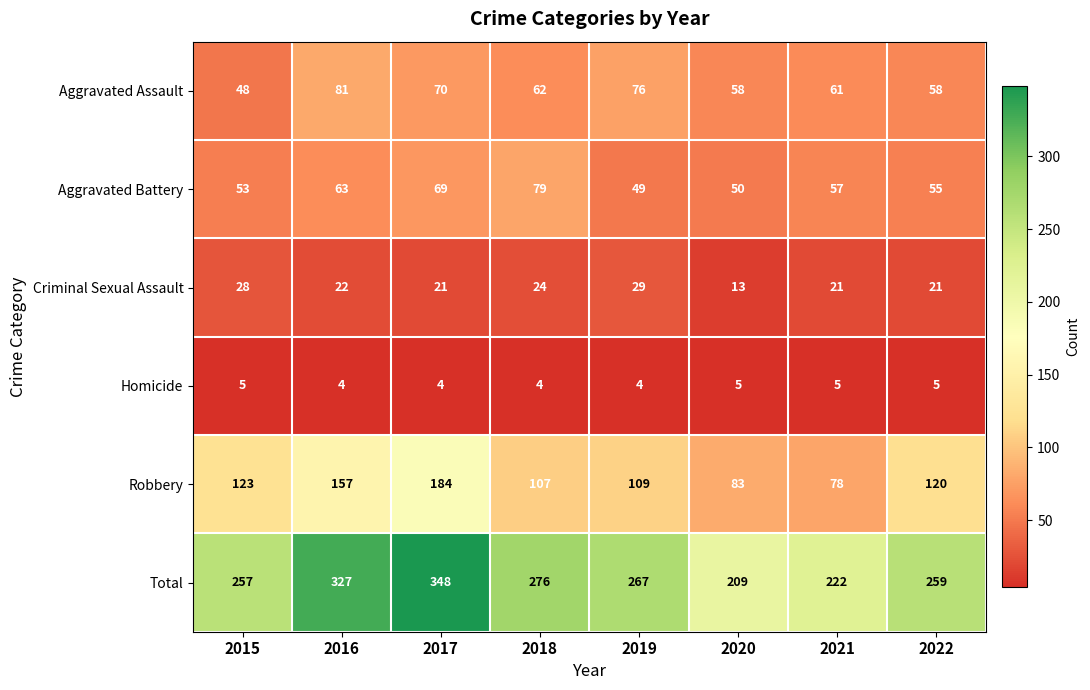

What is the sum of all Robbery values?

961